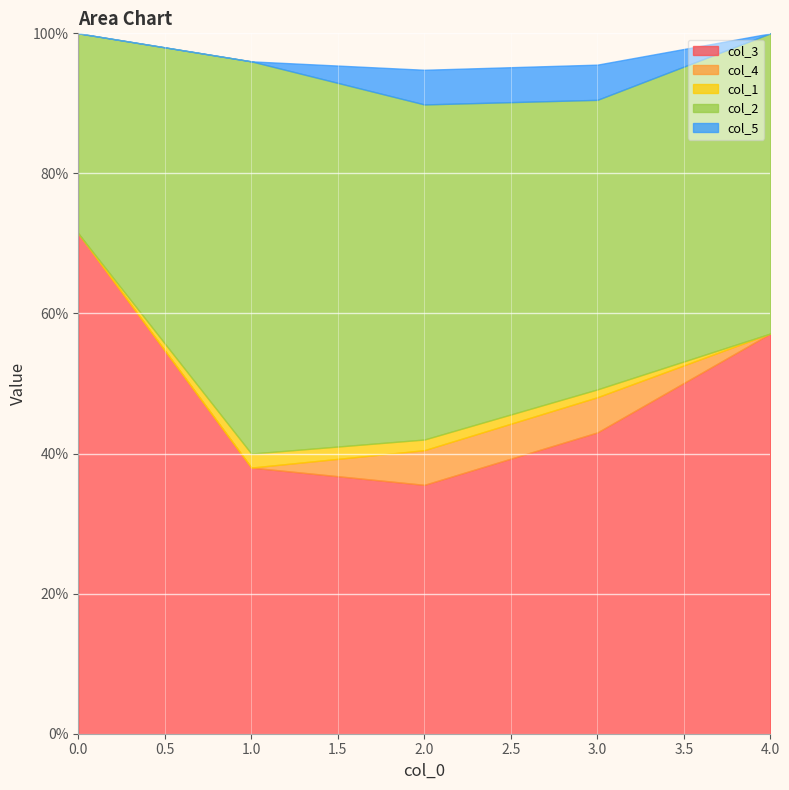

True or false: col_3 and col_4 intersect in this chart.

False